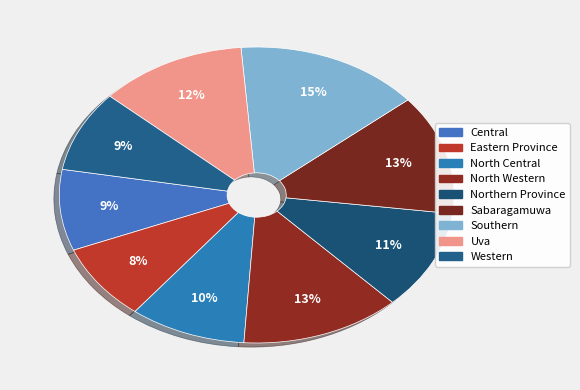

How much of the chart is everything except North Central?

90.5%